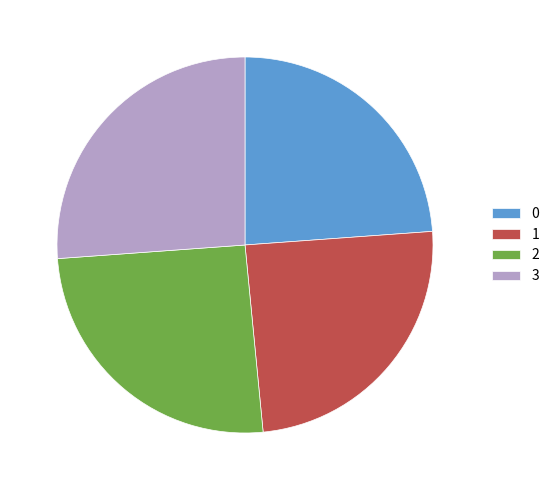

Which category has the biggest portion of the pie?

3